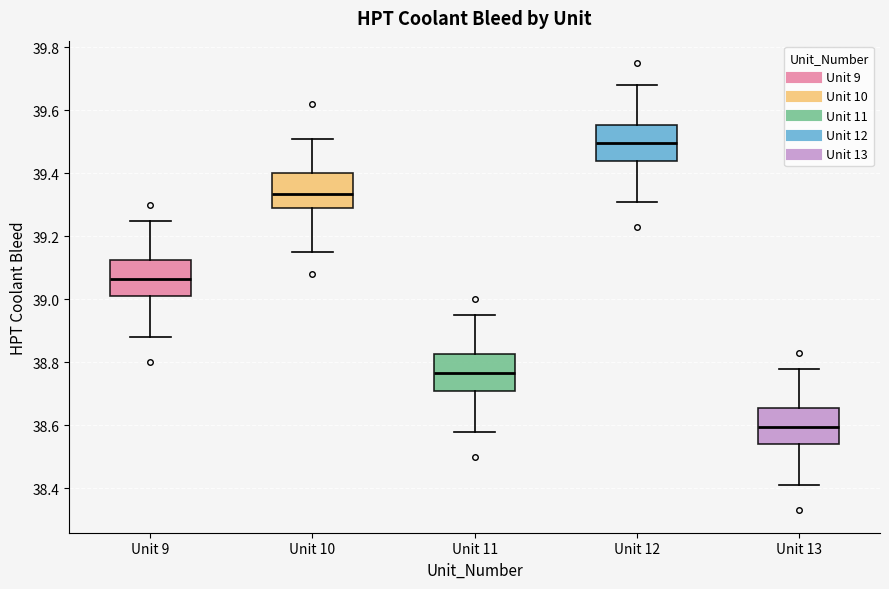

Which box's median line is the lowest?

Unit 13